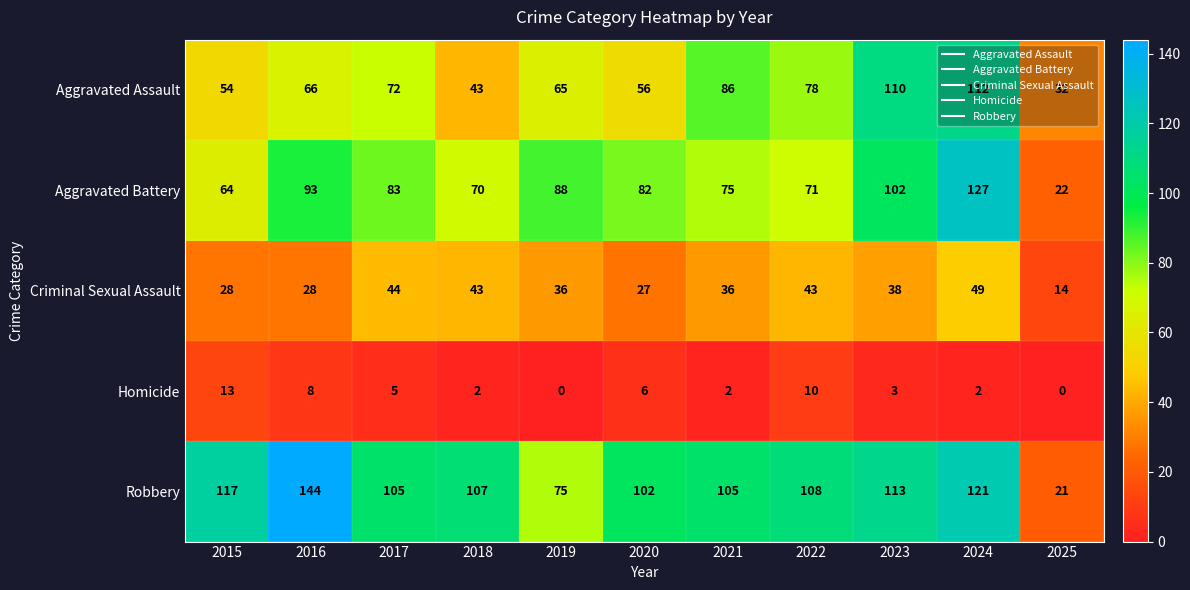

Rank the series at 2024 from lowest to highest value.

Homicide, Criminal Sexual Assault, Aggravated Assault, Robbery, Aggravated Battery